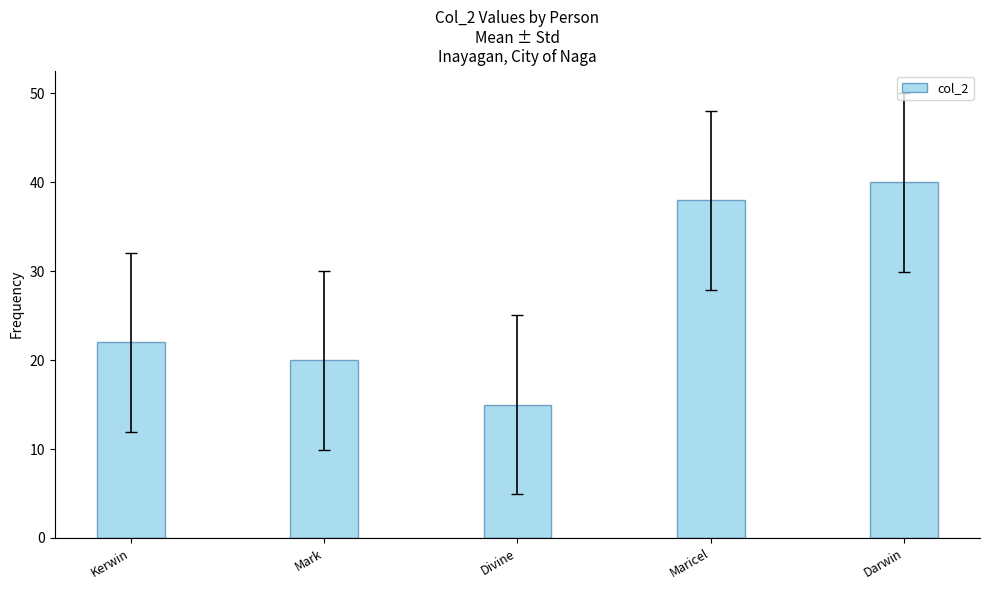

What is the label of the 5th bar from the left?

Darwin